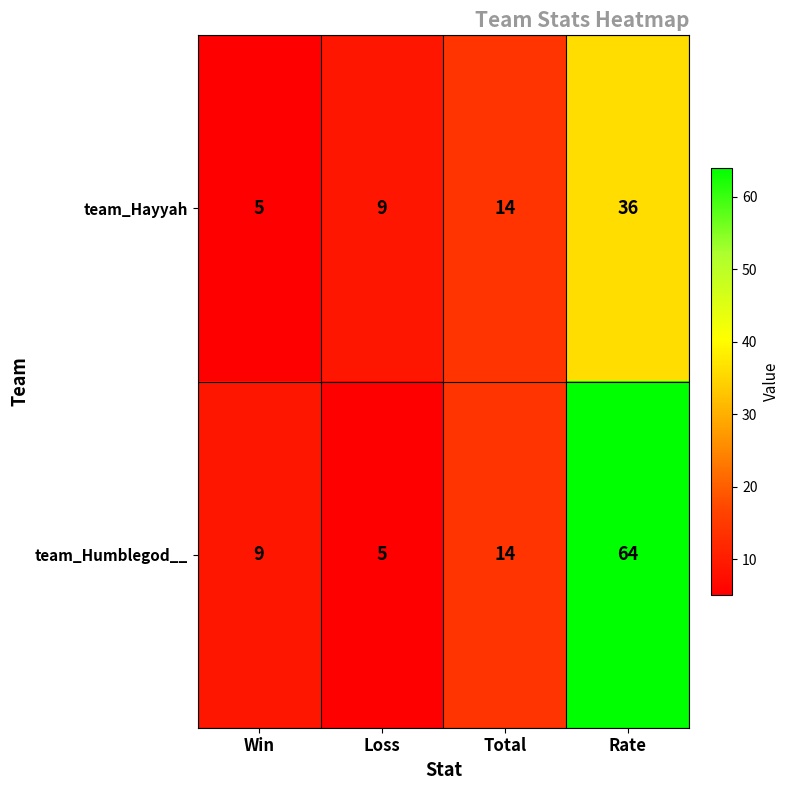

What is the difference between the highest and lowest values at Loss?

4